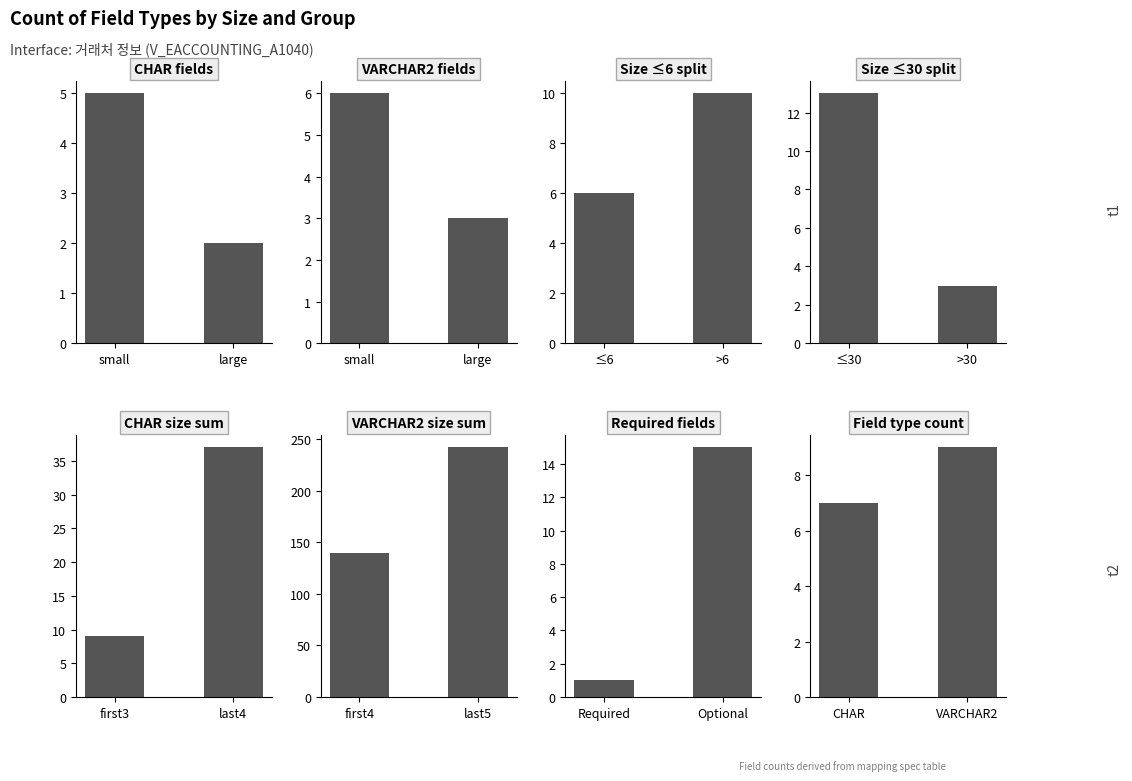

How many values in the VARCHAR2 series are below 242?

1